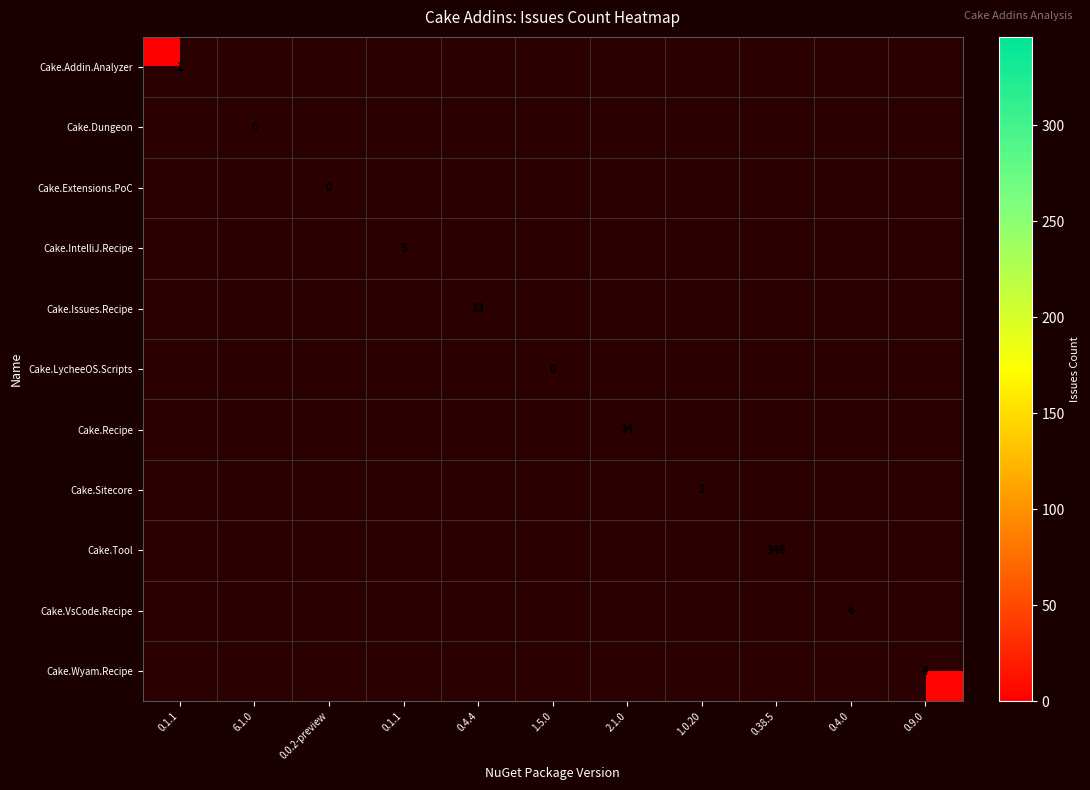

Between 0.0.2-preview and 0.4.0, which is larger?

0.4.0